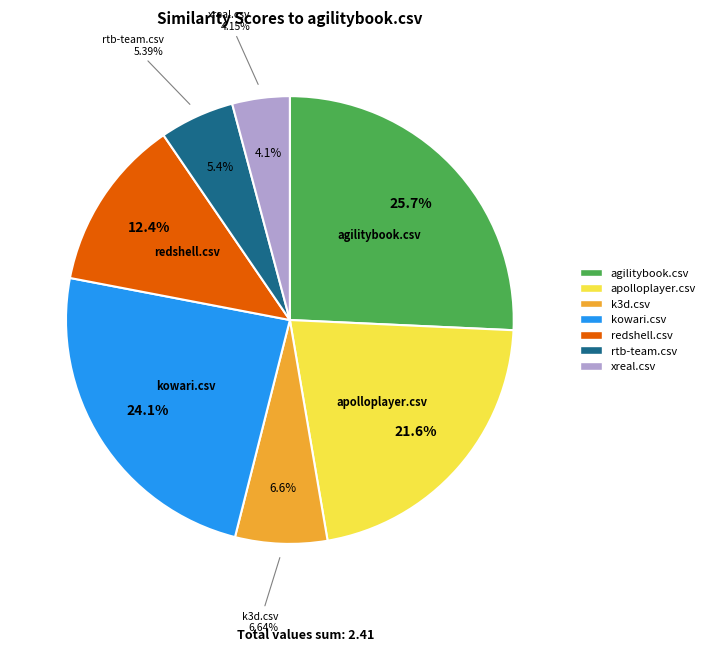

Is rtb-team.csv the majority of the pie?

No